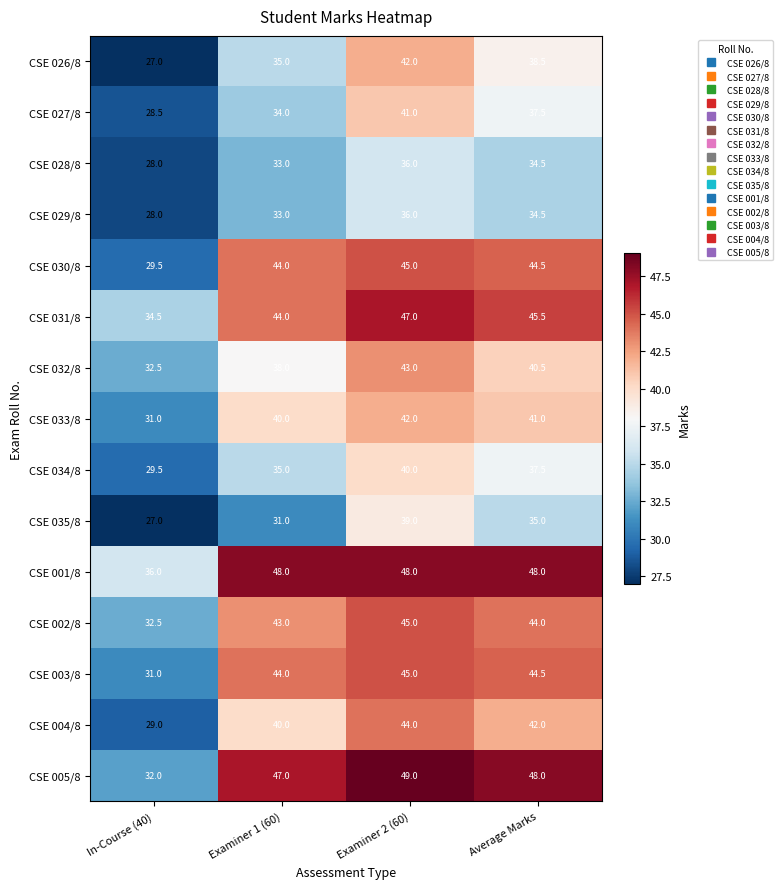

Between In-Course (40) and Examiner 2 (60), which series saw the biggest shift?

CSE 005/8